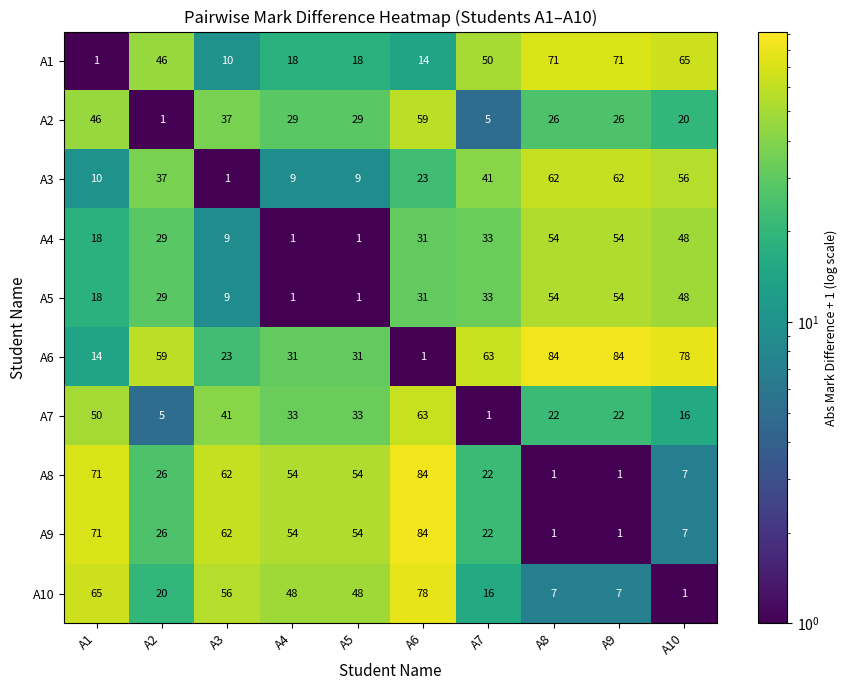

What is the total value across all series at A5?

278